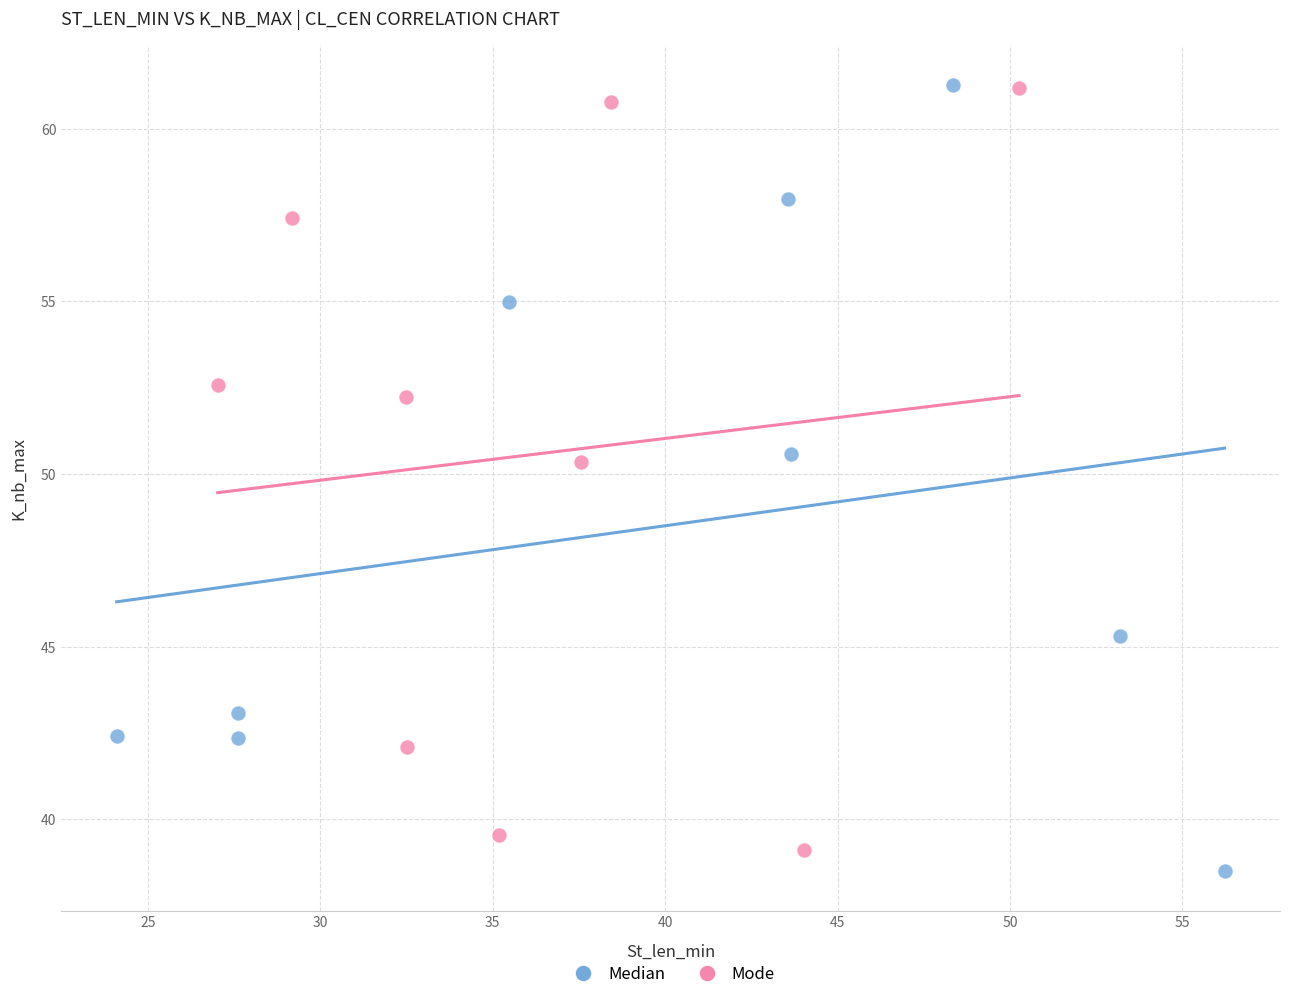

Which series has the largest Y range (max minus min)?

Median